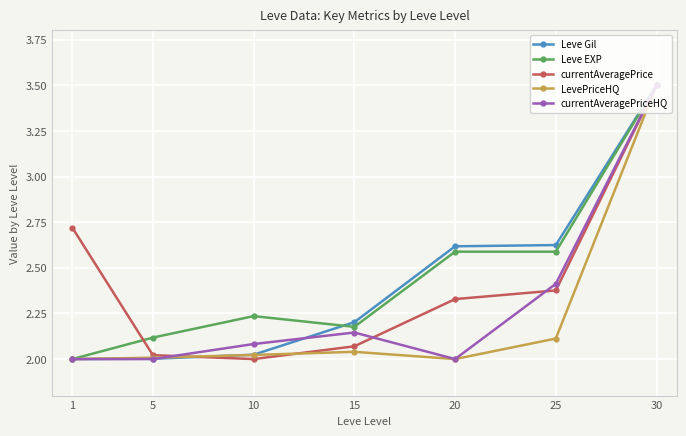

How many lines are shown in the chart?

5